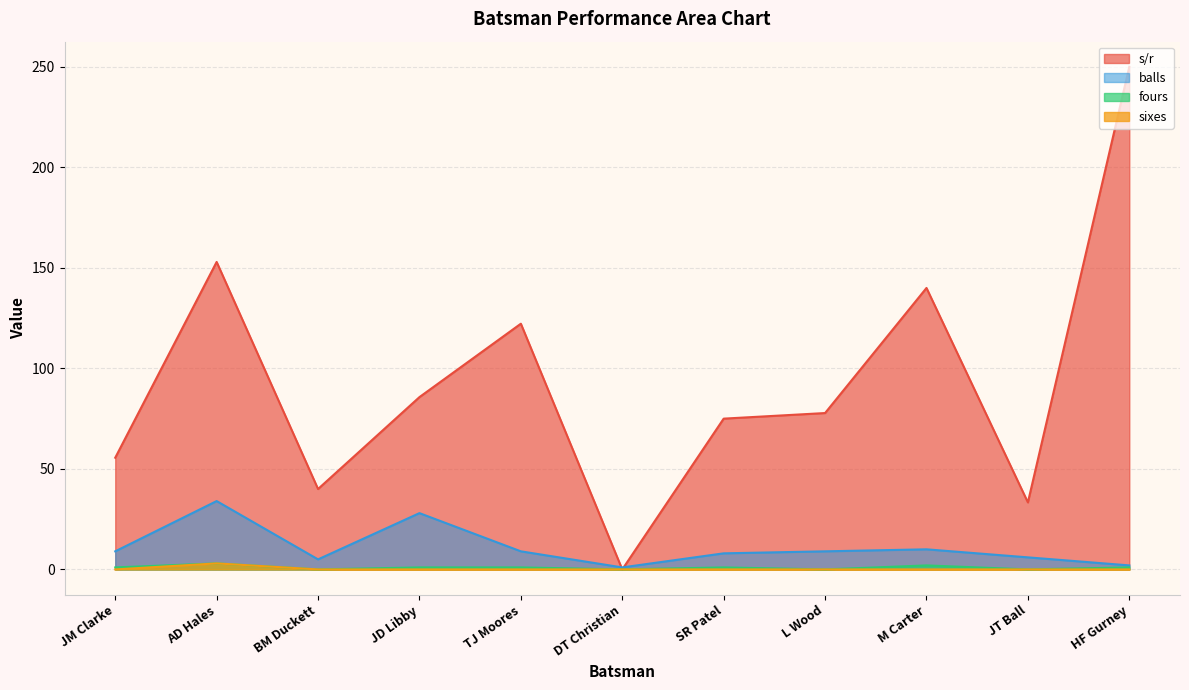

True or false: fours and s/r intersect in this chart.

False